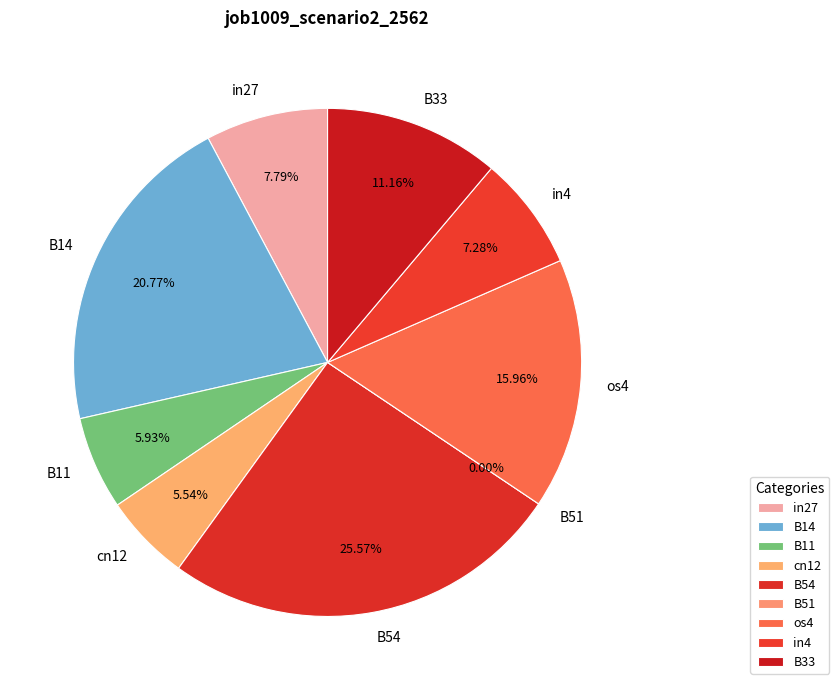

Does B54 account for over 50% of the chart?

No